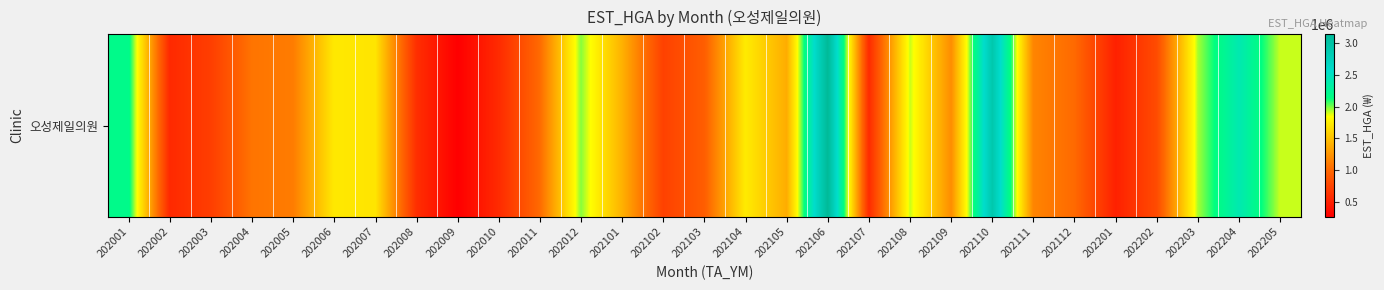

Reading left to right, what are all the values shown in this chart?

202001=2189481	202002=556555	202003=704346	202004=1065823	202005=1109055	202006=1723316	202007=1700940	202008=597373	202009=264890	202010=569371	202011=1009147	202012=1978660	202101=1407971	202102=727493	202103=928261	202104=1737328	202105=1378788	202106=3137696	202107=570335	202108=1907884	202109=1203253	202110=2904691	202111=1155074	202112=1004883	202201=500205	202202=798795	202203=1944782	202204=2407156	202205=1903504